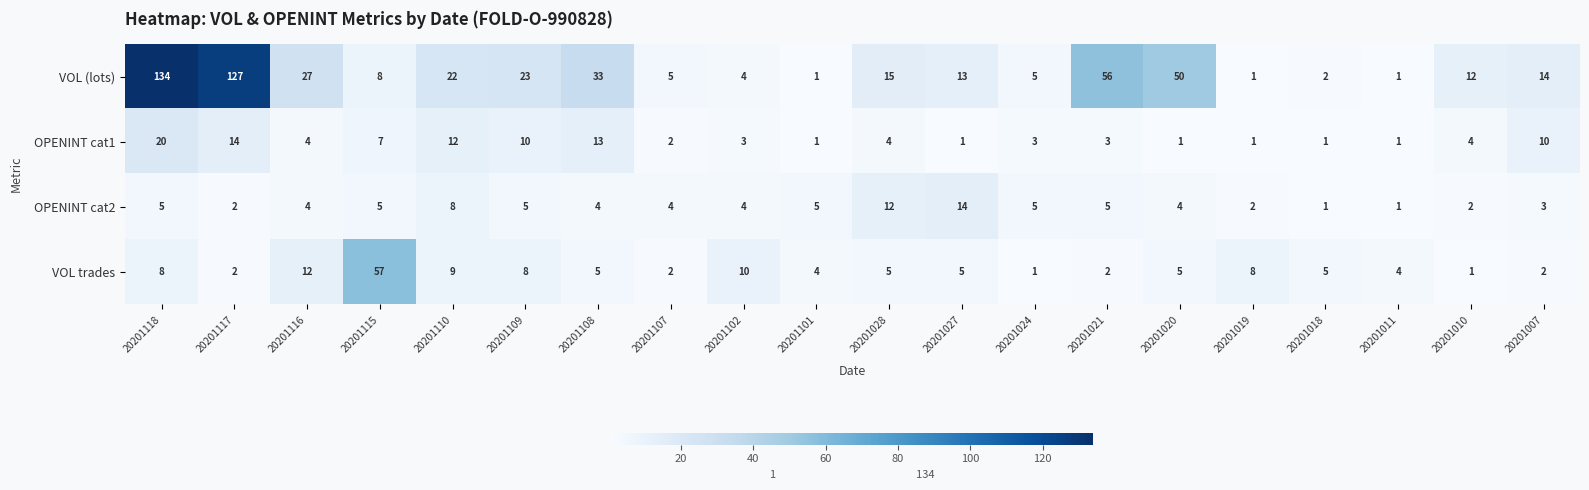

List the series in order of their peak value, lowest first.

OPENINT cat2, OPENINT cat1, VOL trades, VOL (lots)